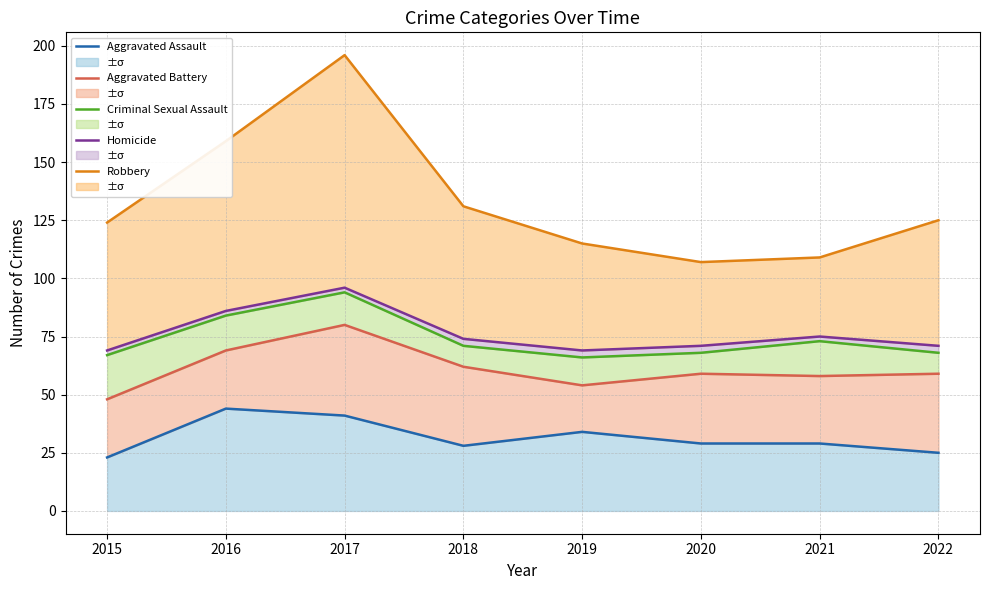

What is the value of the Homicide point at the 7th from the left?

75